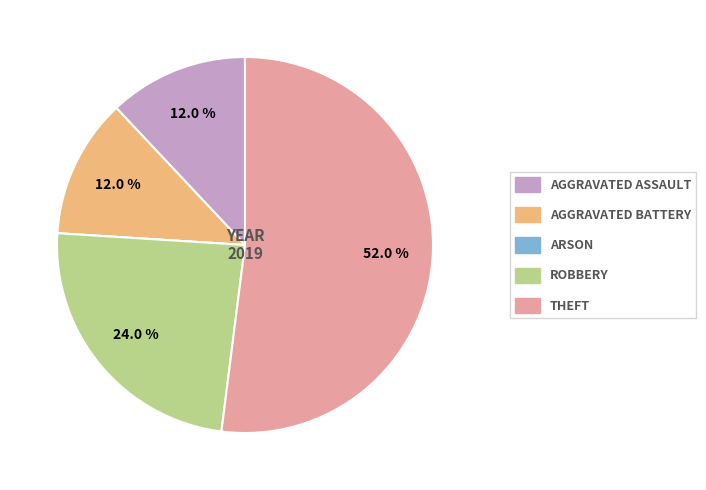

What percentage is NOT represented by ROBBERY?

76.0%